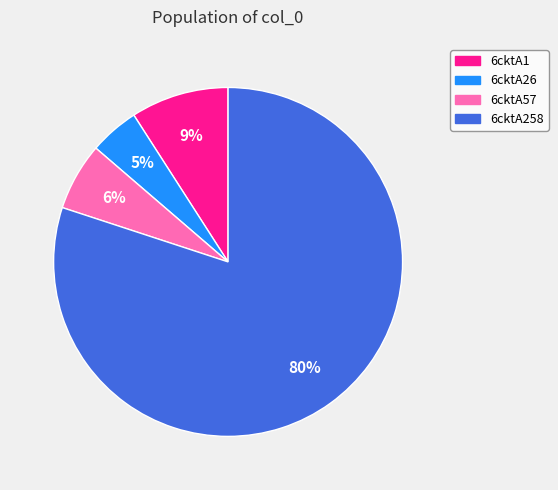

Is the sum of 6cktA57 and 6cktA1 greater than half?

No